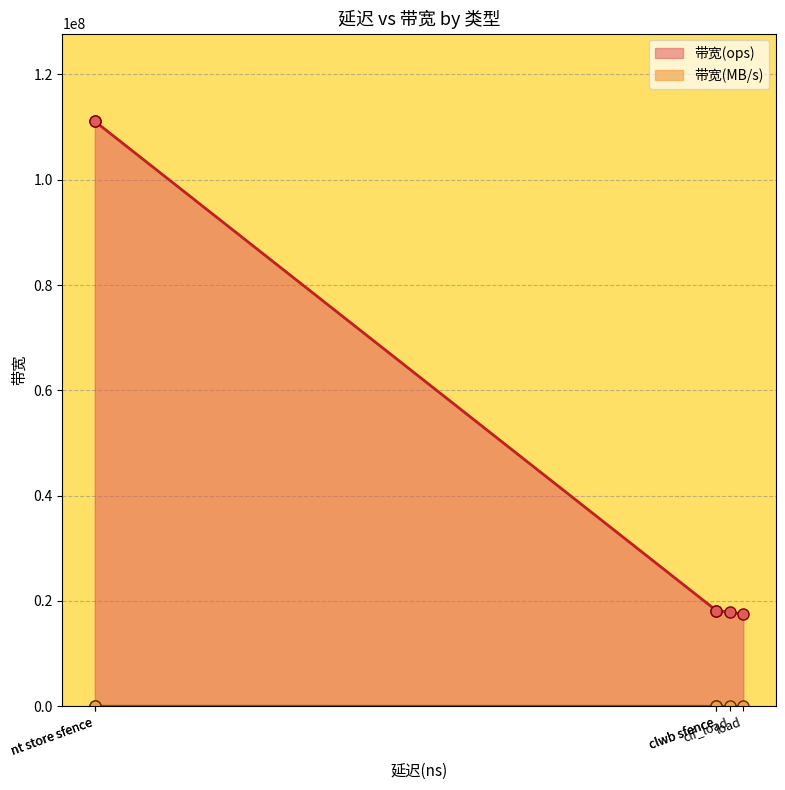

At which label does 带宽(MB/s) reach its peak?

nt store sfence